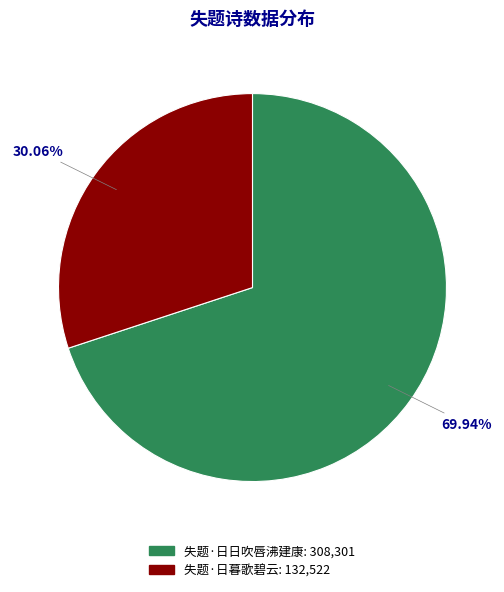

How many segments does this pie chart have?

2